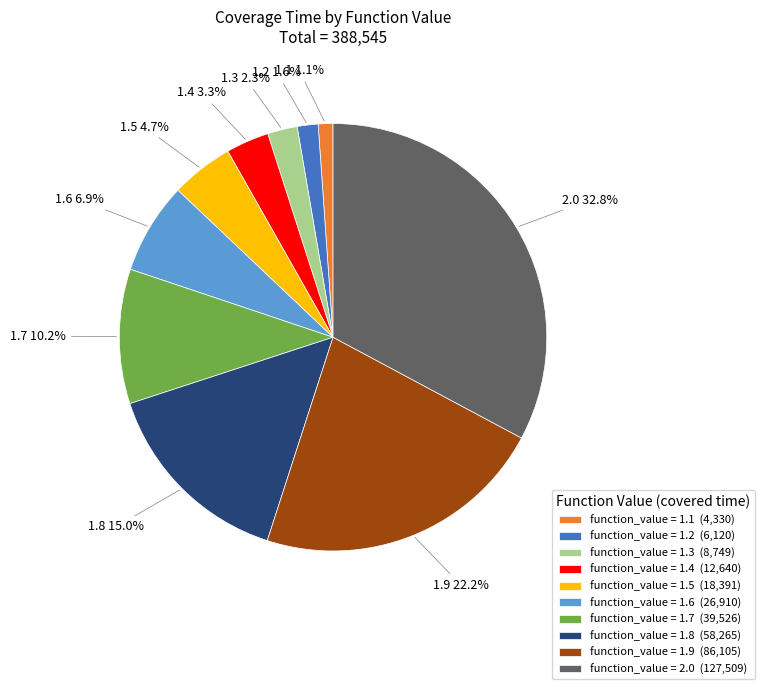

How many slices are in this pie chart?

10